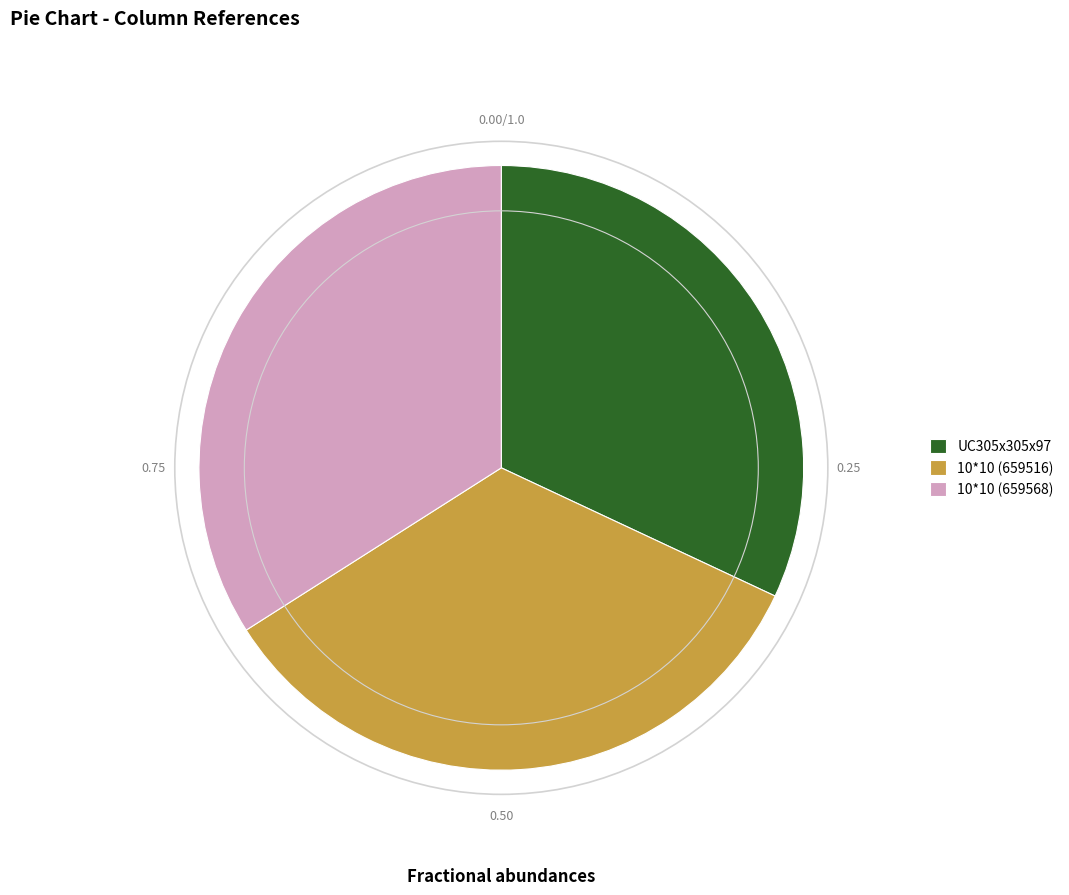

Does 10*10 (659568) account for over 50% of the chart?

No